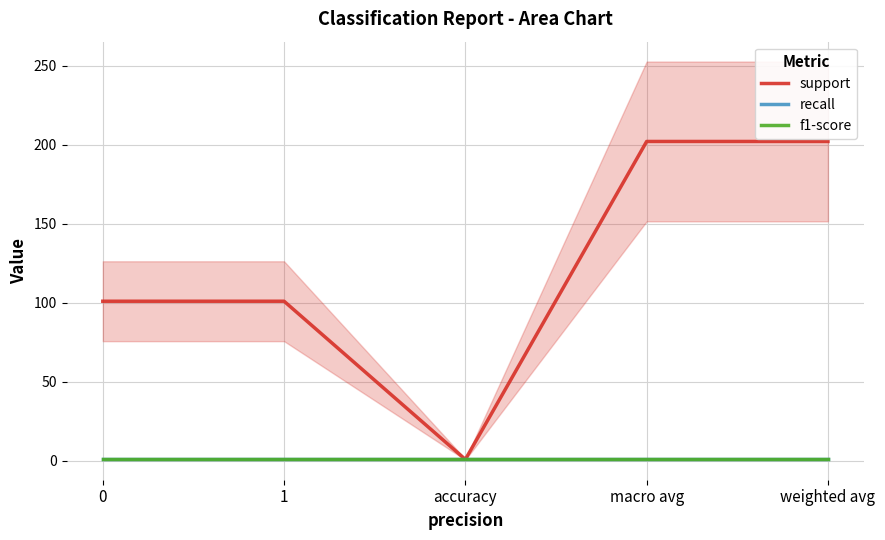

What is the maximum value for recall?

1